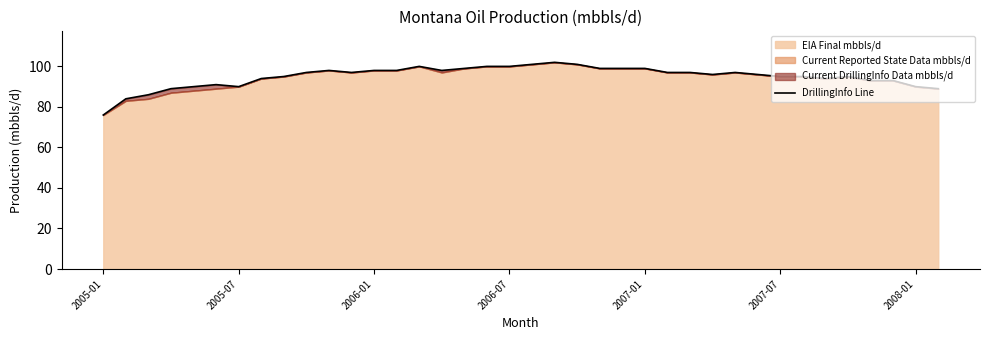

Is it true that the value at 9 is 167?

False